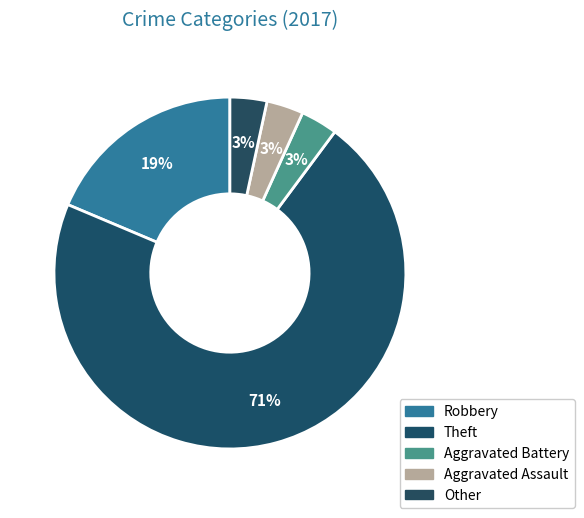

Does Theft represent more than half of the total?

Yes